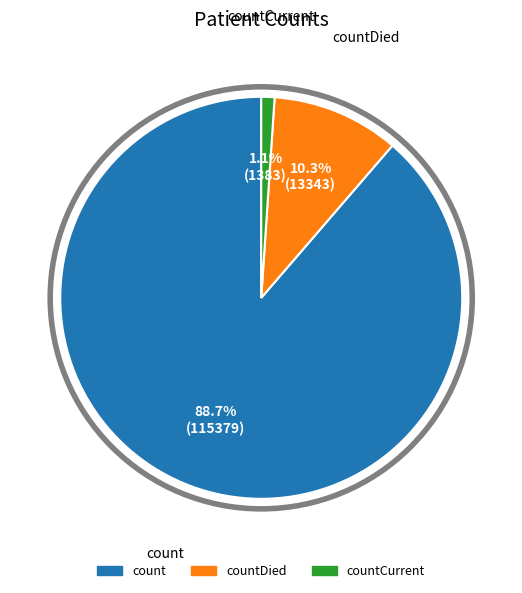

Does any single category account for the majority?

Yes